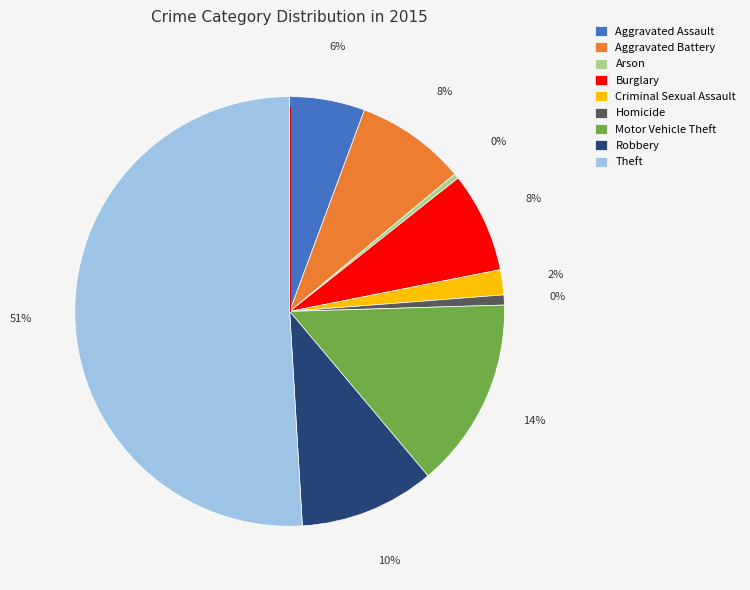

The Theft slice represents 51% of the pie. True or false?

True